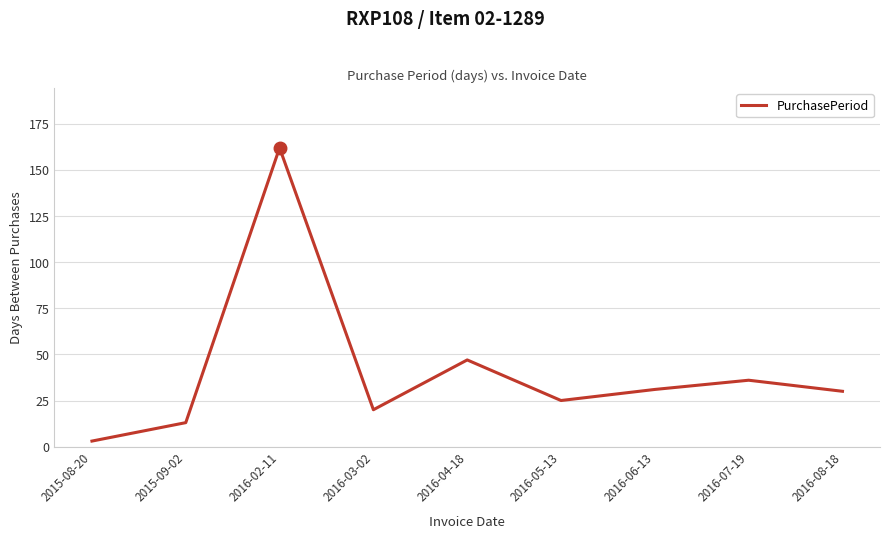

The value at 2016-03-02 is 33. True or false?

False